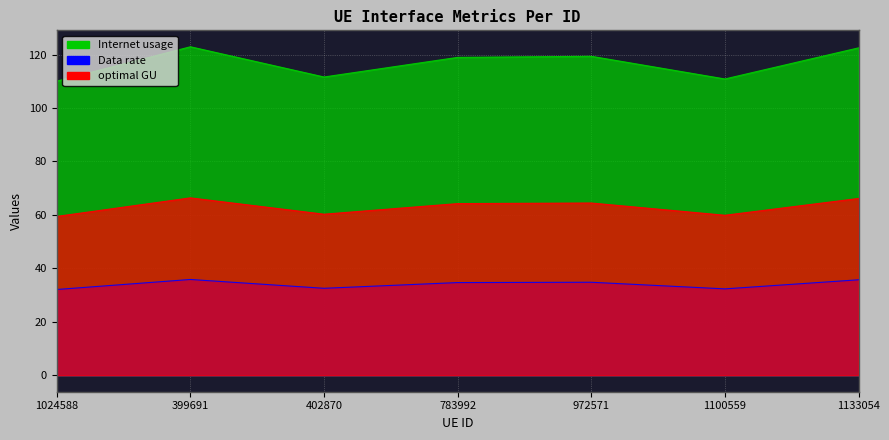

Rank the series by their maximum value, from highest to lowest.

Internet usage, optimal GU, Data rate